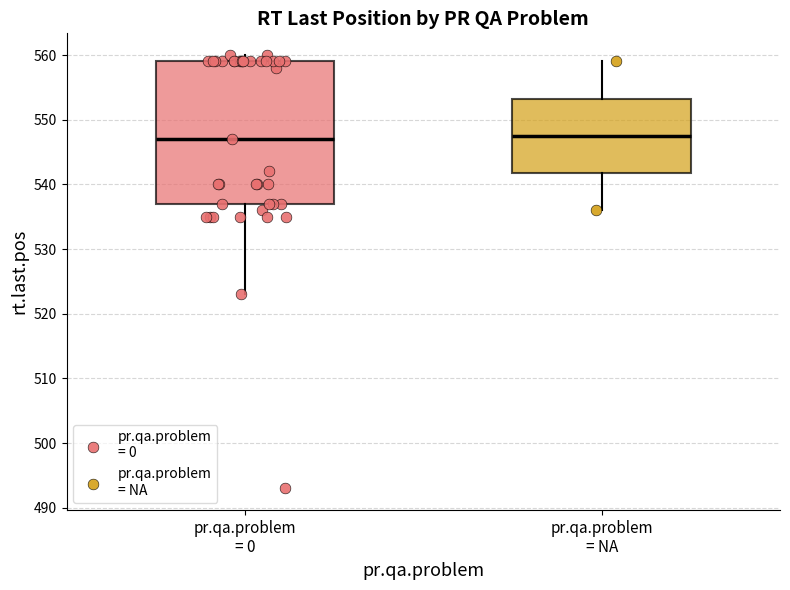

Reading left to right, read every box against the y-axis: the position of its median line, the range the box covers, and the ends of its whiskers. The values are not printed on the chart, so give them approximately, as read against the axis.

pr.qa.problem = 0: median 547, box 537 to 559, whiskers 523 to 560
pr.qa.problem = NA: median 548, box 542 to 553, whiskers 536 to 559